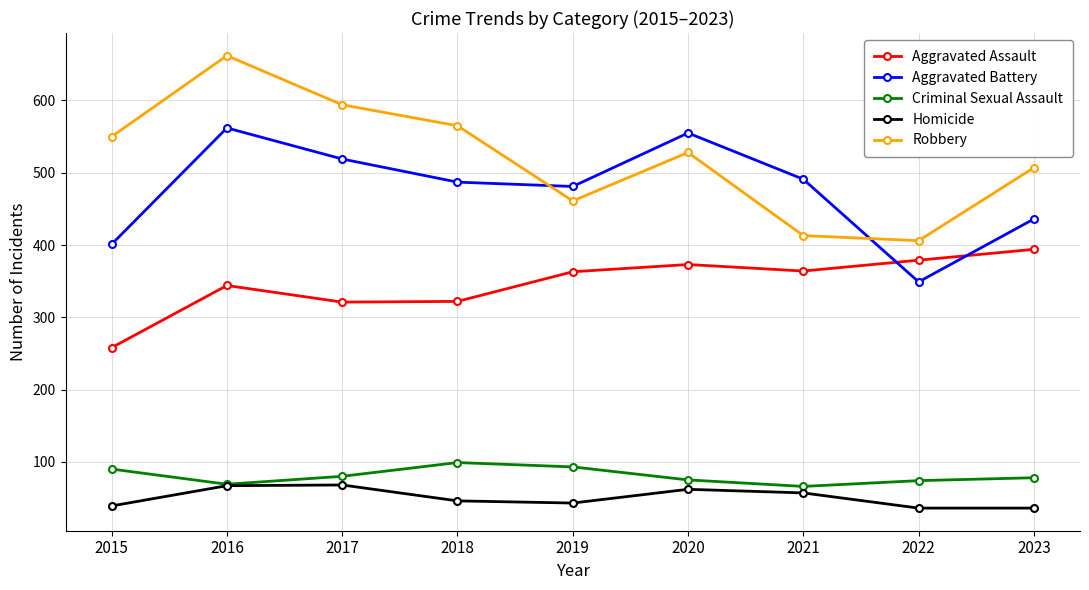

Rank the series at 2018 from highest to lowest value.

Robbery, Aggravated Battery, Aggravated Assault, Criminal Sexual Assault, Homicide